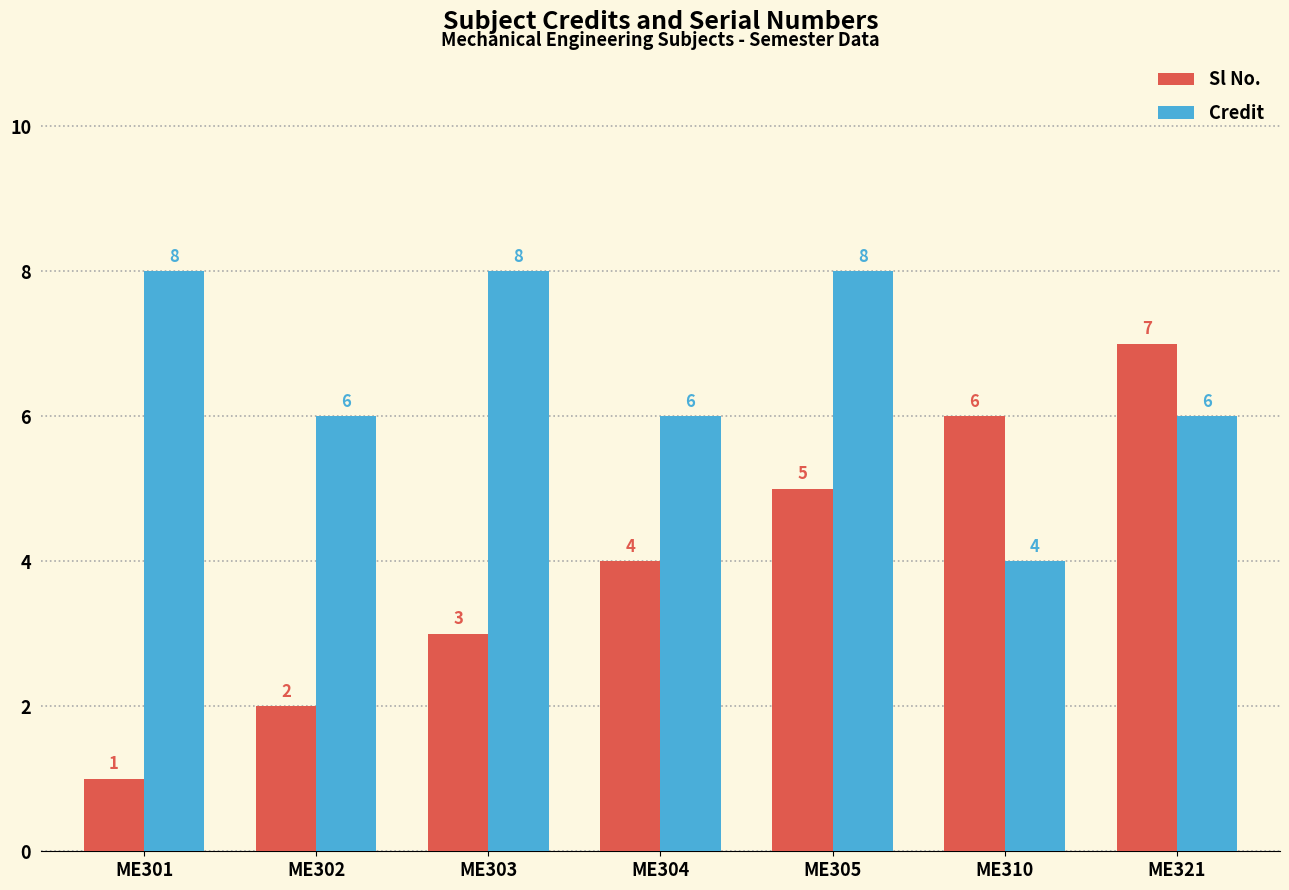

How many distinct data groups are displayed?

2